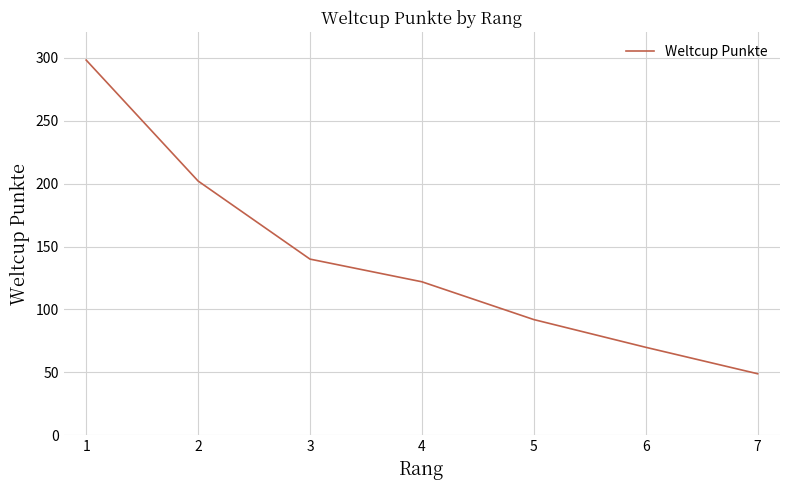

List the labels in order of value, largest first.

1, 2, 3, 4, 5, 6, 7